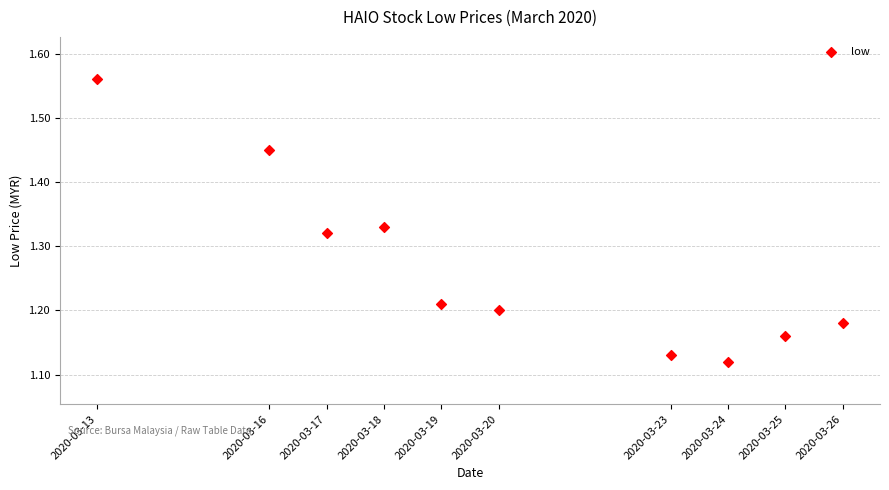

What is the average X value?

1584671040.0